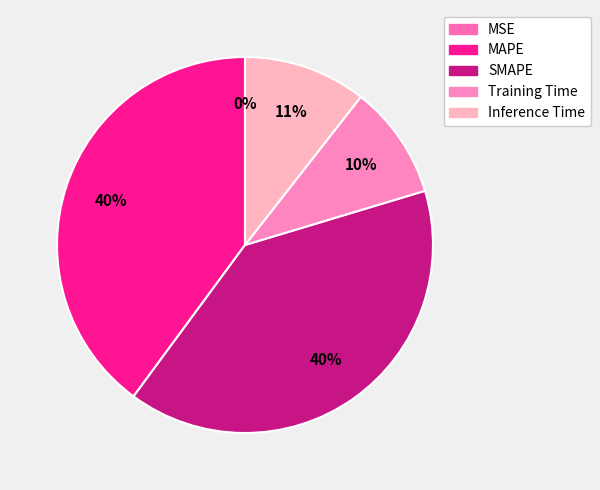

Count the number of slices in the pie.

5